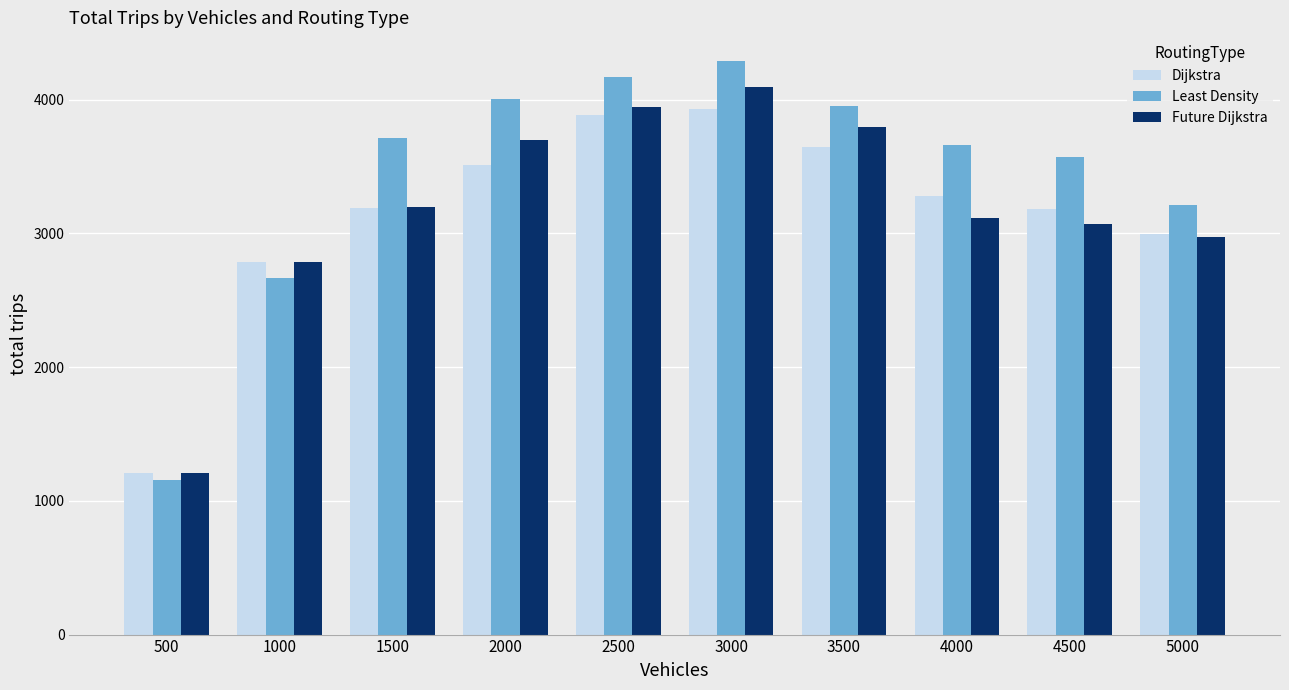

What is the spread (max minus min) of values at 2000?

489